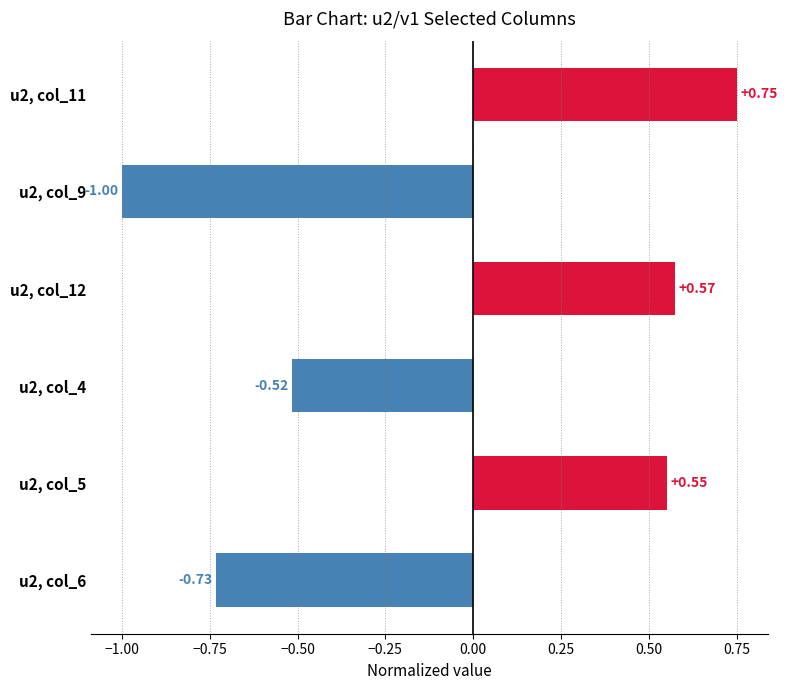

What is the average value?

-0.1